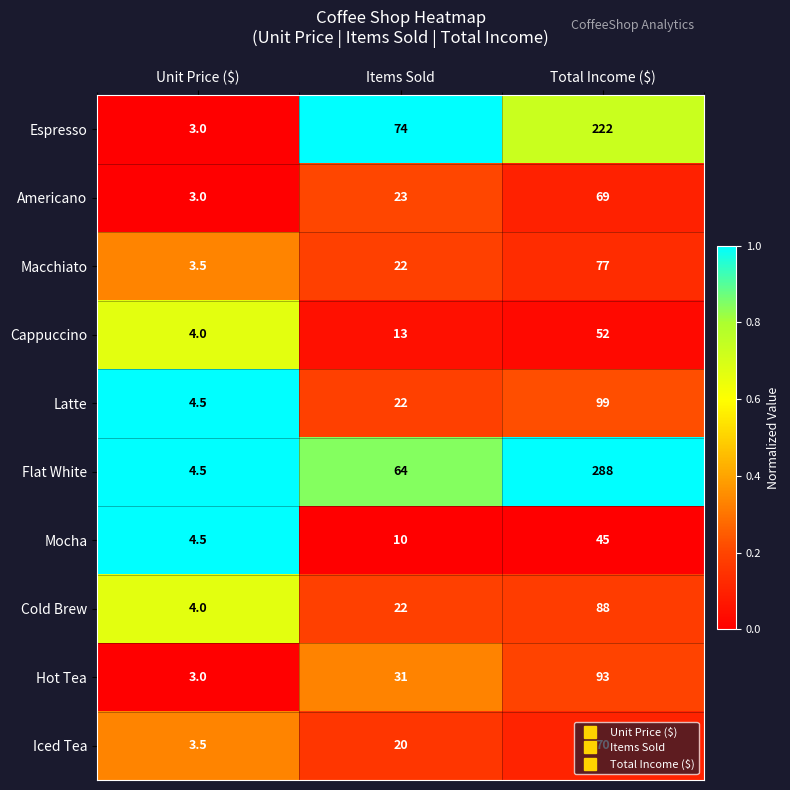

Which series changed the most between Items Sold and Total Income ($)?

Flat White